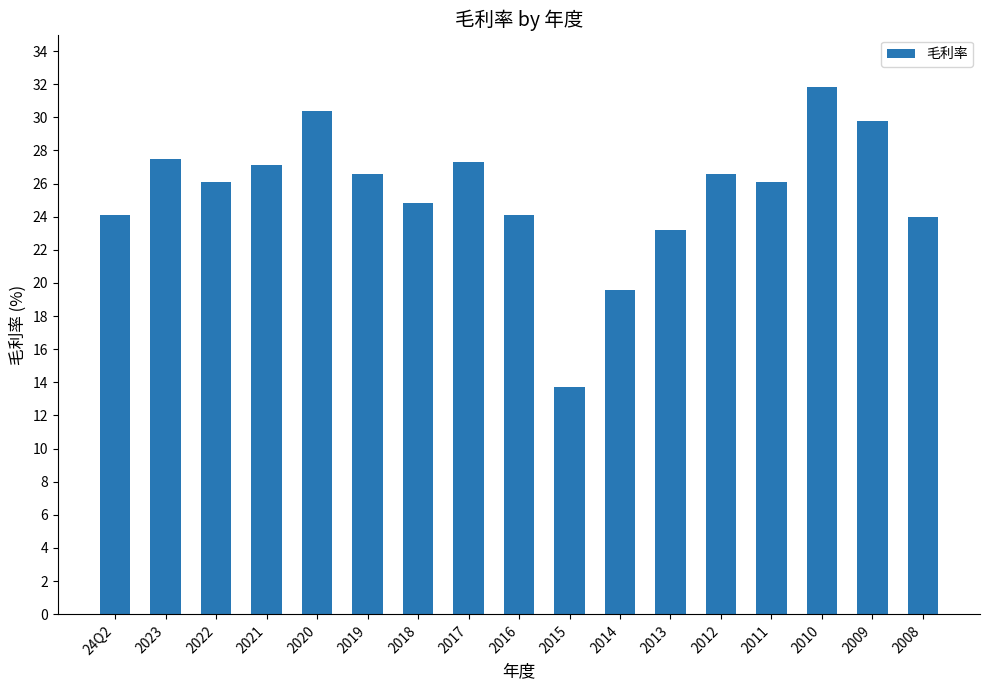

The value at 2012 is 42.7. True or false?

False